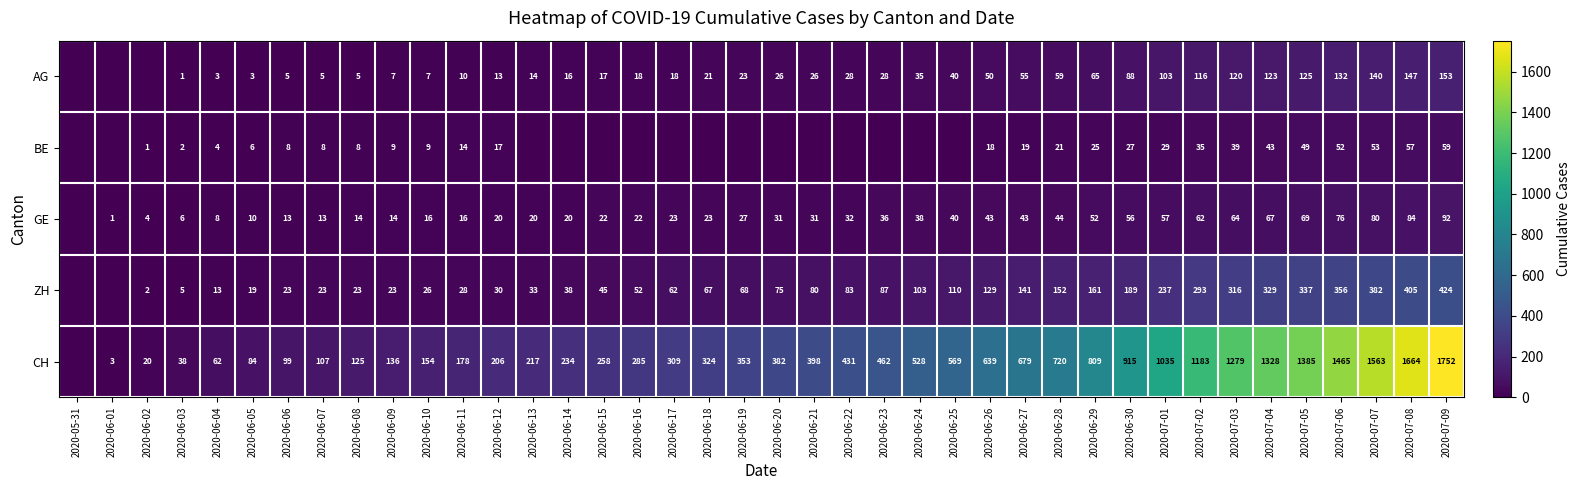

Between 2020-06-03 and 2020-06-10, which series saw the biggest shift?

CH